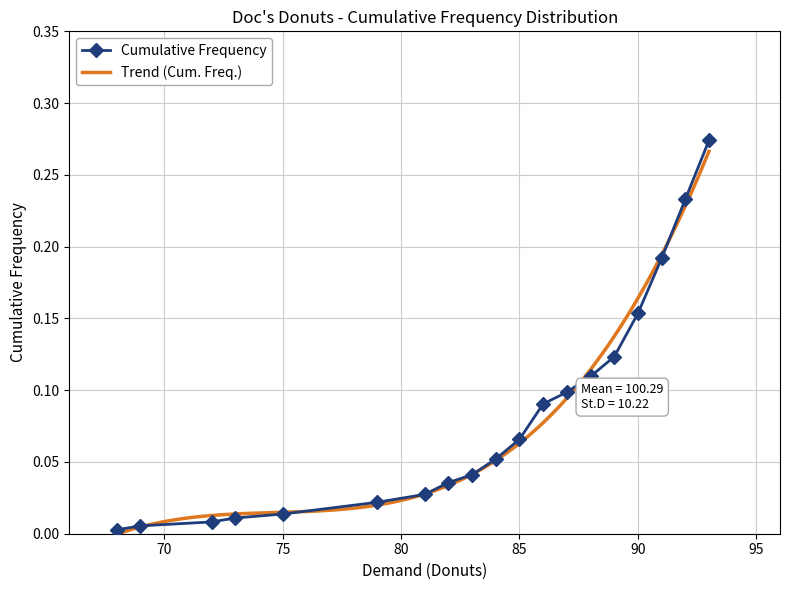

Which has a higher value, 88 or 86?

88